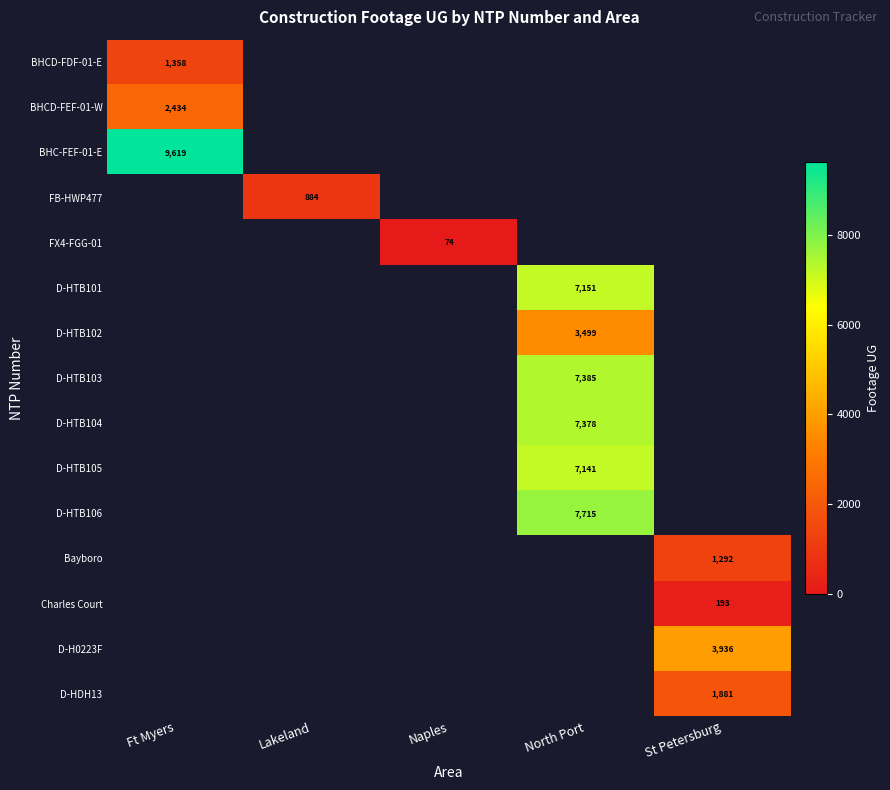

Which has a higher value, St Petersburg or North Port?

North Port